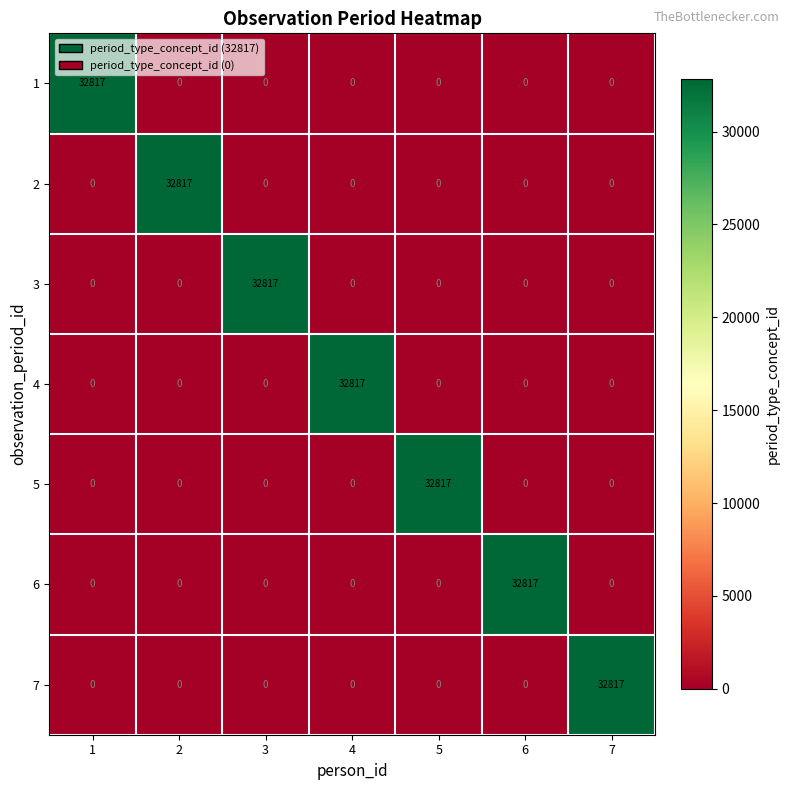

What is the highest value of the 4 series?

32817